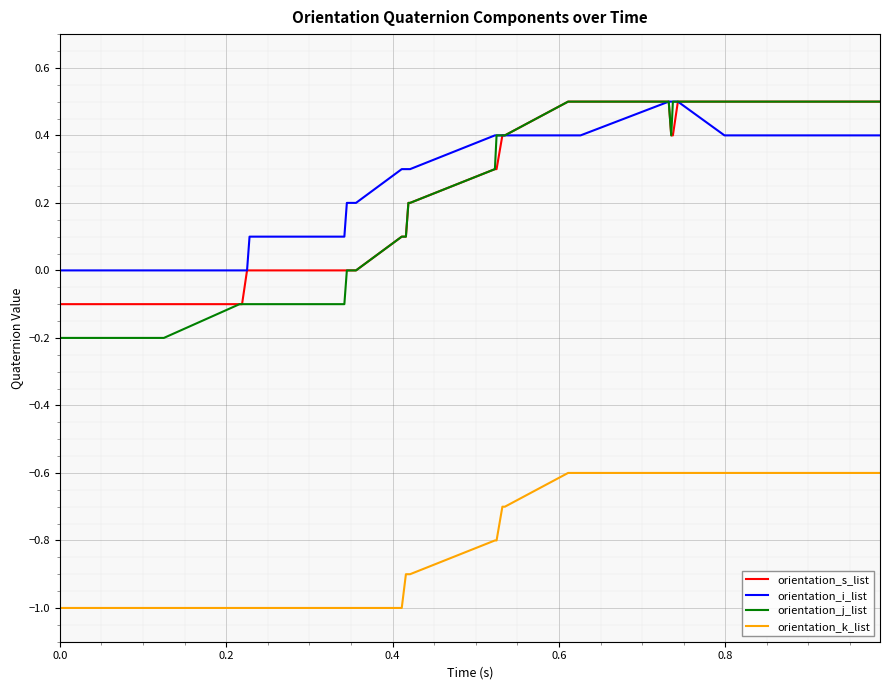

What is the lowest value of the orientation_s_list series?

-0.1